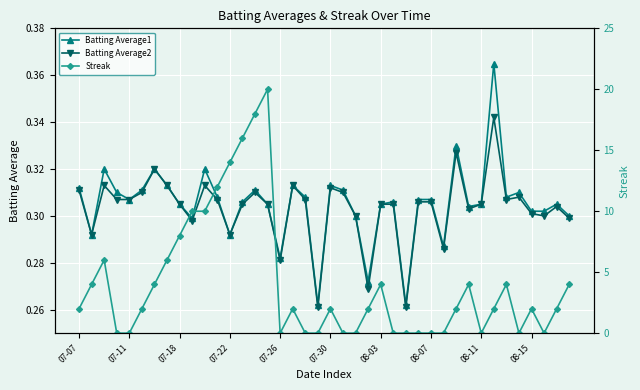

True or false: Batting Average2 has more than 2 interior local peaks.

True